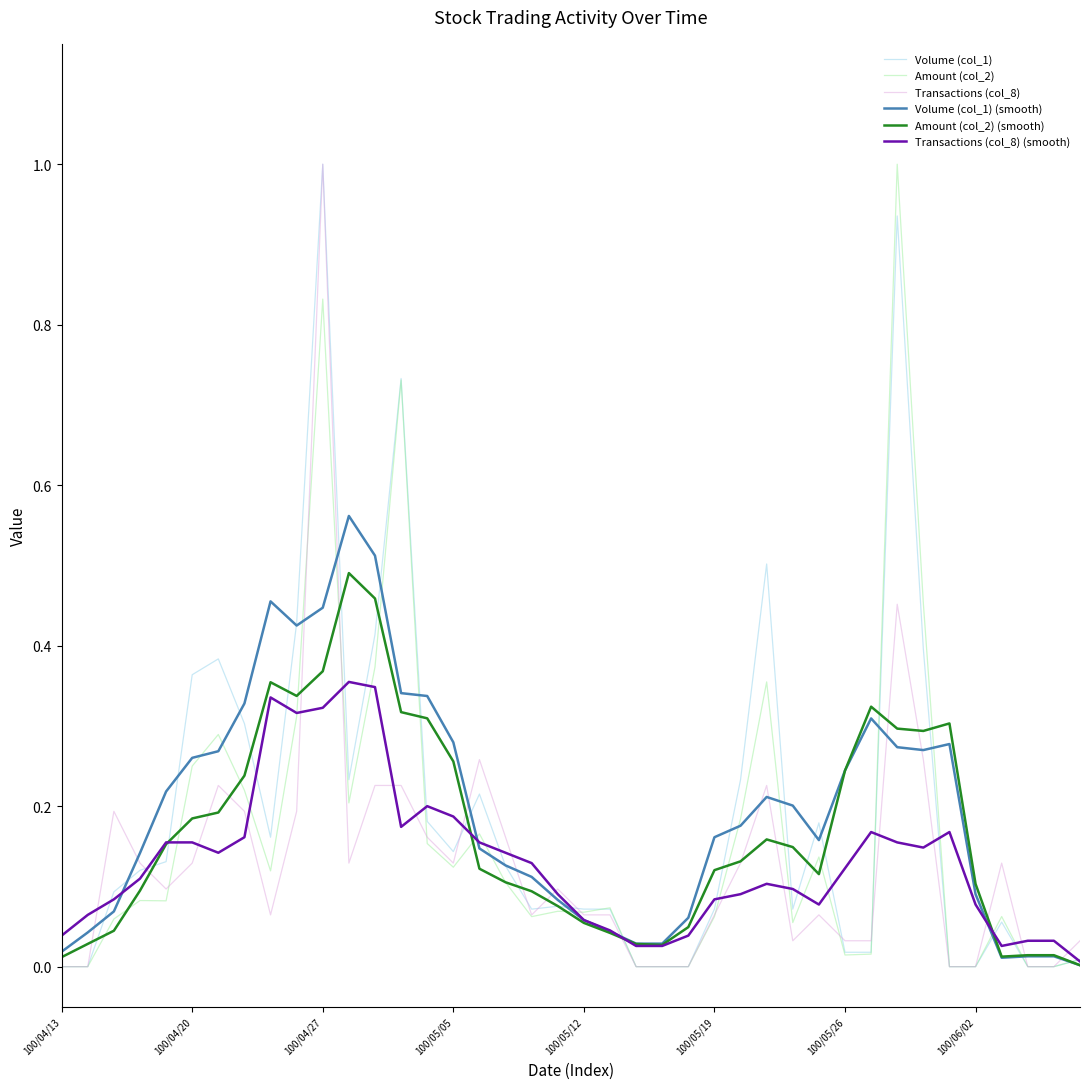

What is the maximum value shown in the chart?

1.0